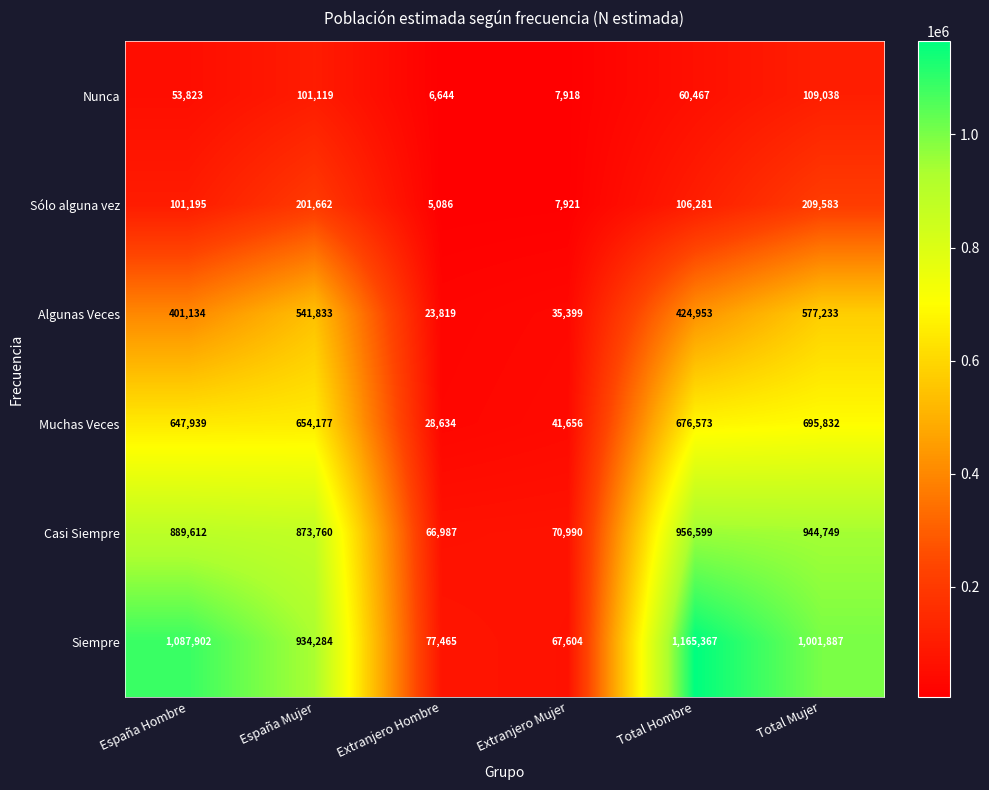

Rank the series at Extranjero Mujer from lowest to highest value.

Nunca, Sólo alguna vez, Algunas Veces, Muchas Veces, Siempre, Casi Siempre